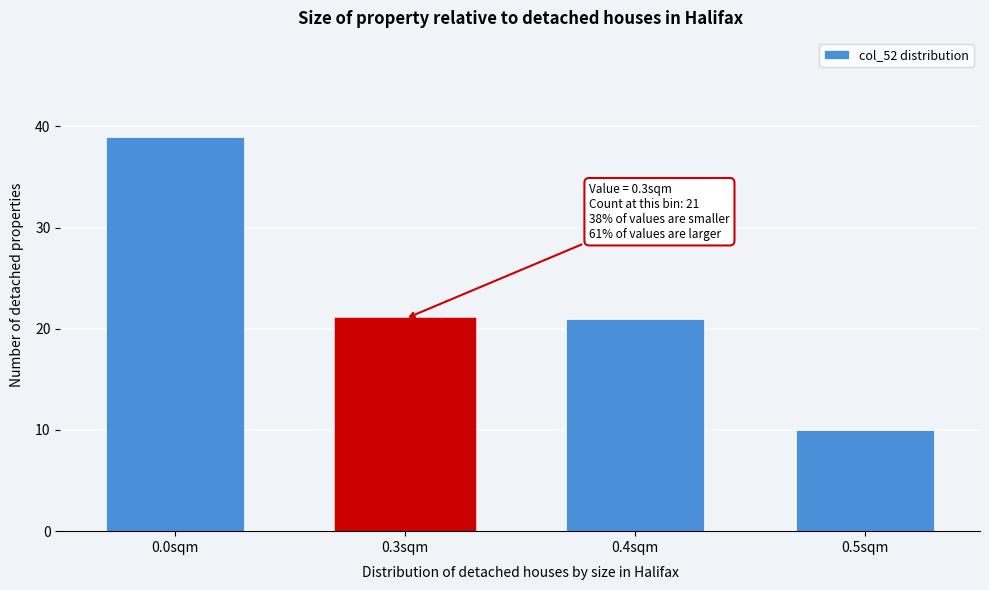

Reading right to left, extract all data points from this chart.

10	21	21	39